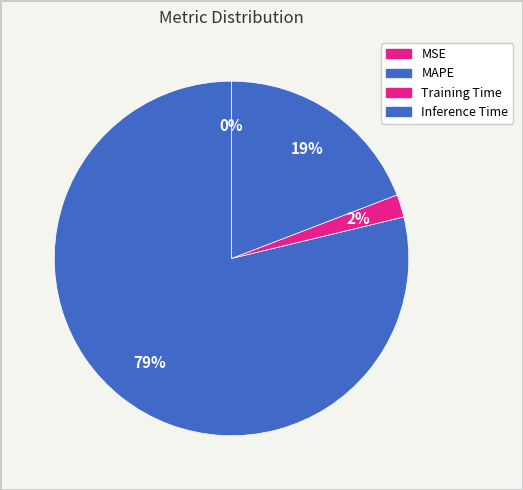

Is there a majority slice in this chart?

Yes